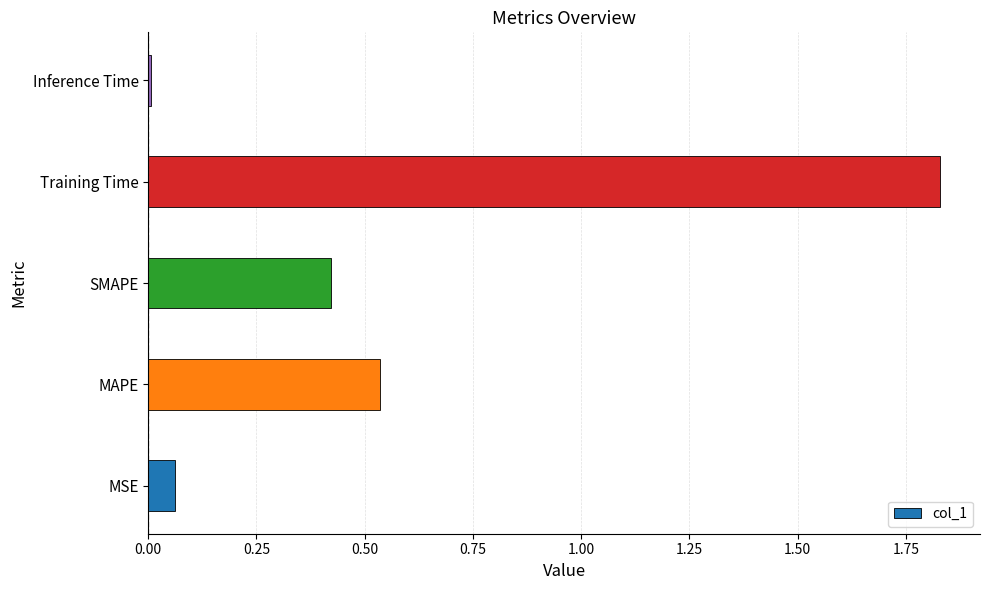

What is the sum of all values?

2.9